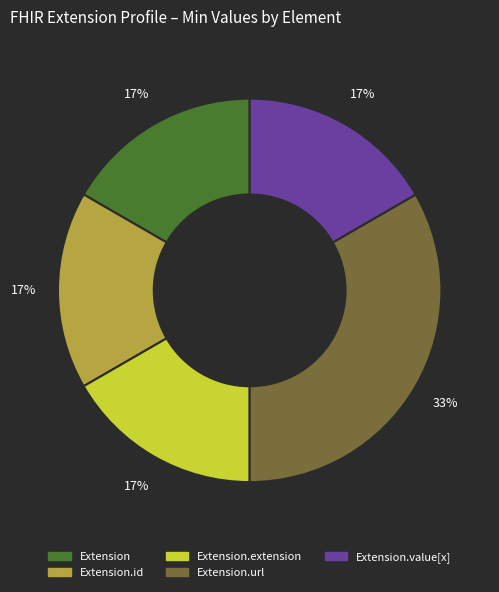

Is there any slice that represents more than half of the pie?

No